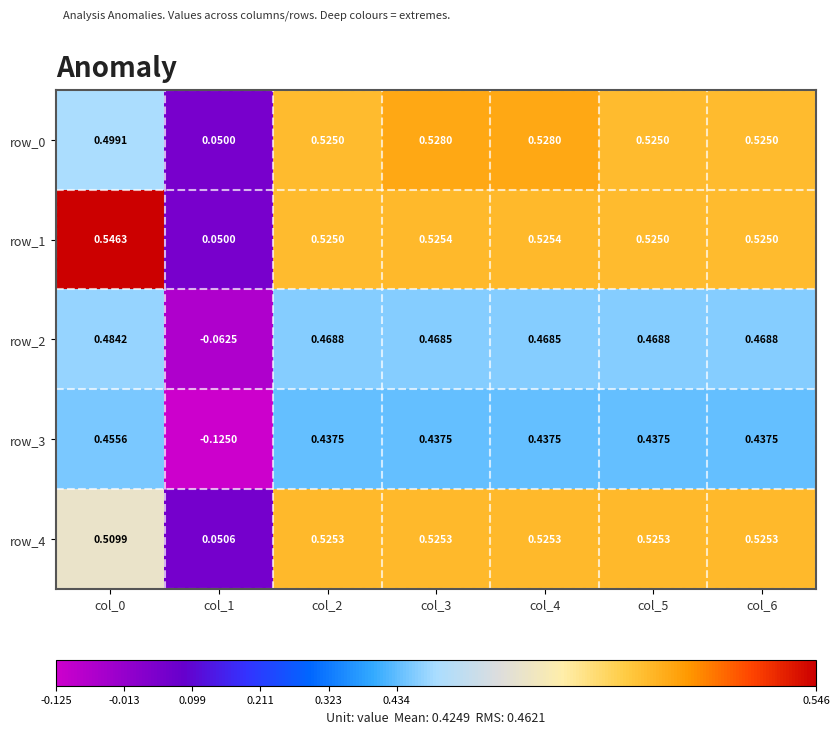

Is the value of row_0 at col_6 greater than the value of row_3 at col_3?

Yes